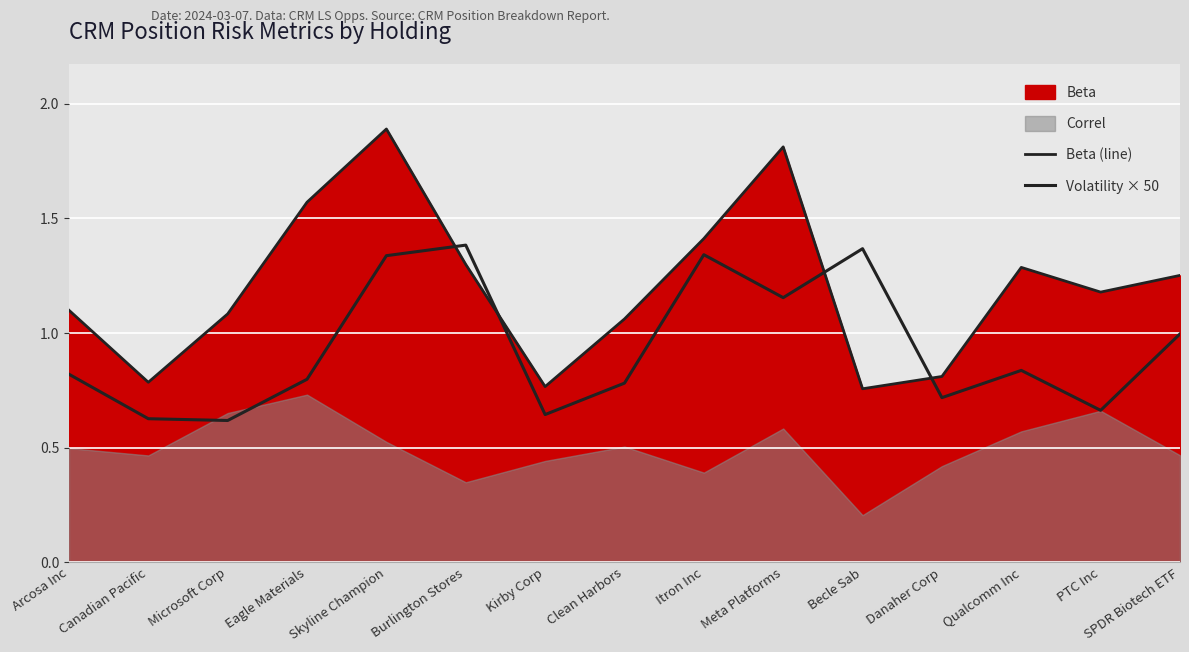

True or false: Volatility × 50 and Beta (line) cross at least once.

True